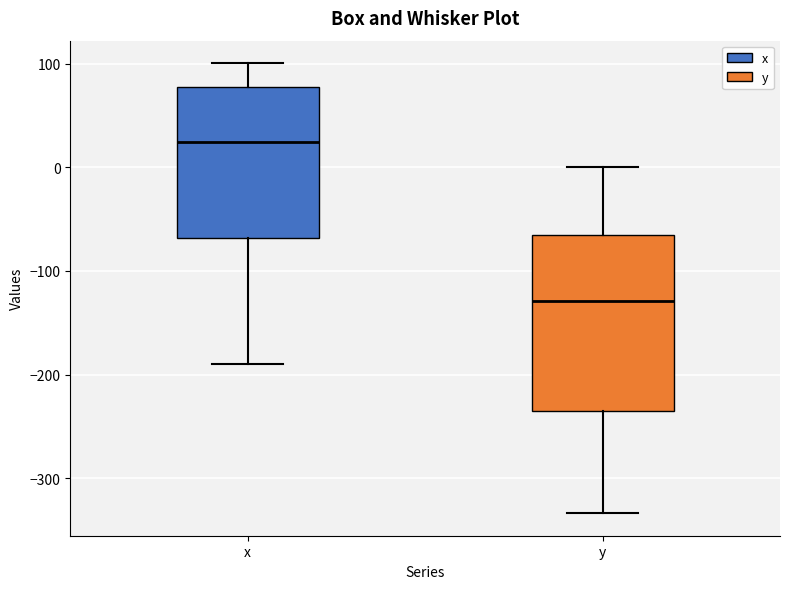

Reading left to right, transcribe this box plot: for each box, give where its median line is, the range the box spans, and where its two whiskers end, as read against the y-axis. The values are not printed on the chart, so give them approximately, as read against the axis.

x: median 20, box -70 to 80, whiskers -190 to 100
y: median -130, box -230 to -70, whiskers -330 to 0